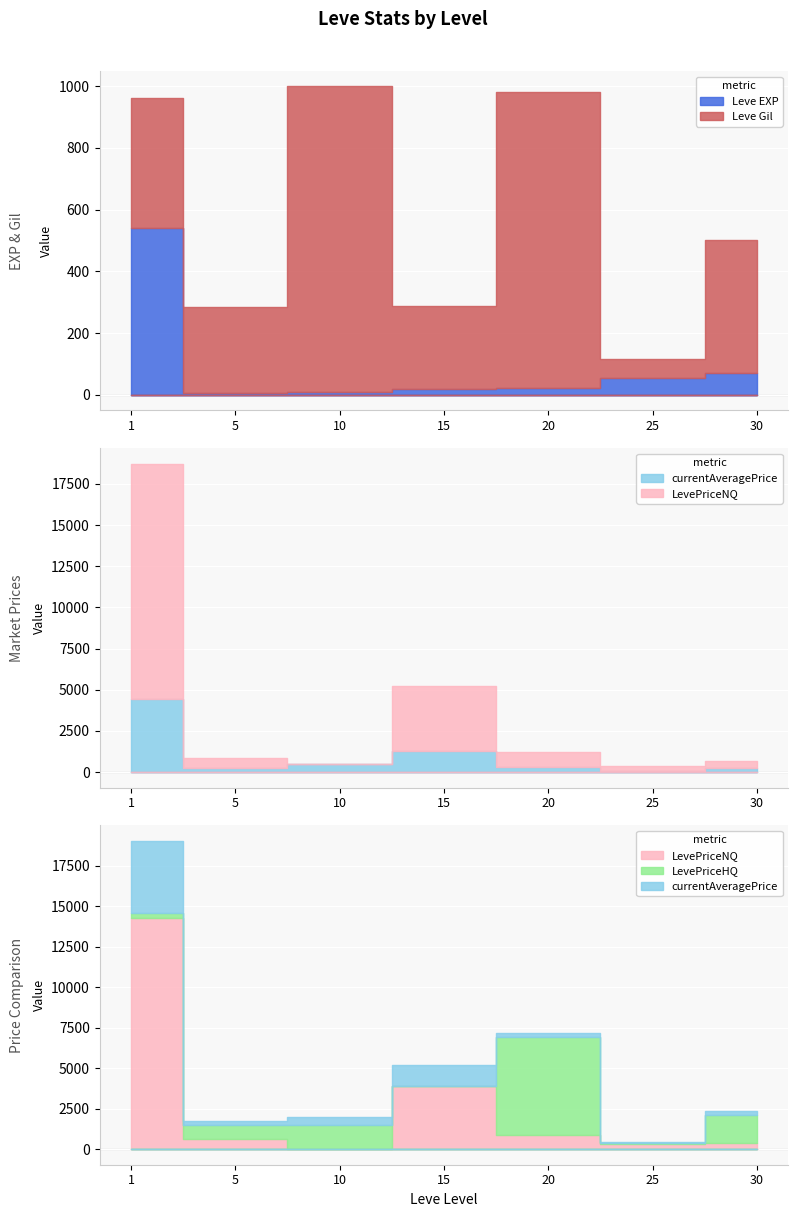

At which category is the sum across all series the highest?

1